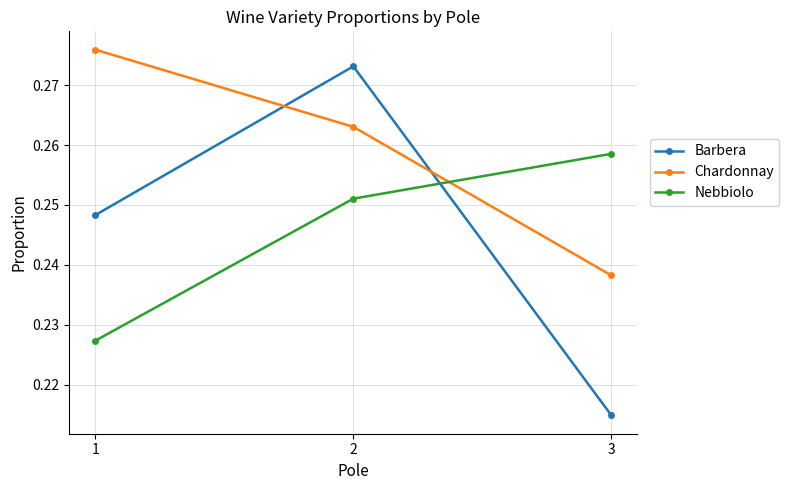

Which series changed the most between 1 and 2?

Barbera